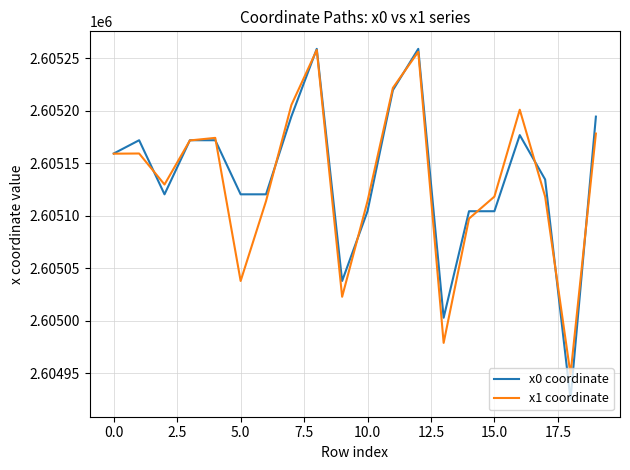

What is the greatest value displayed?

2605259.1